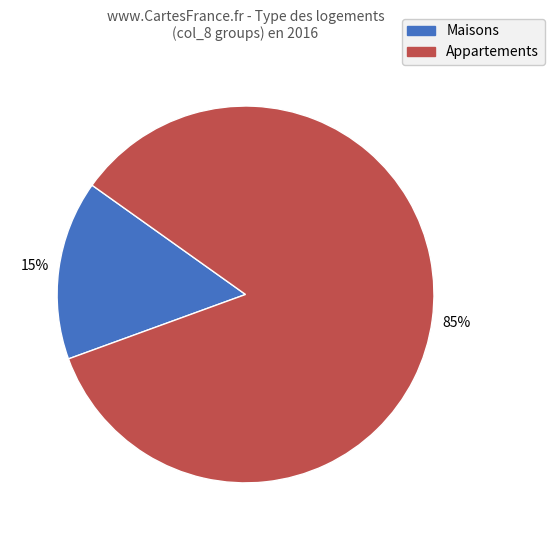

To the nearest percent, what is the average slice percentage?

50%